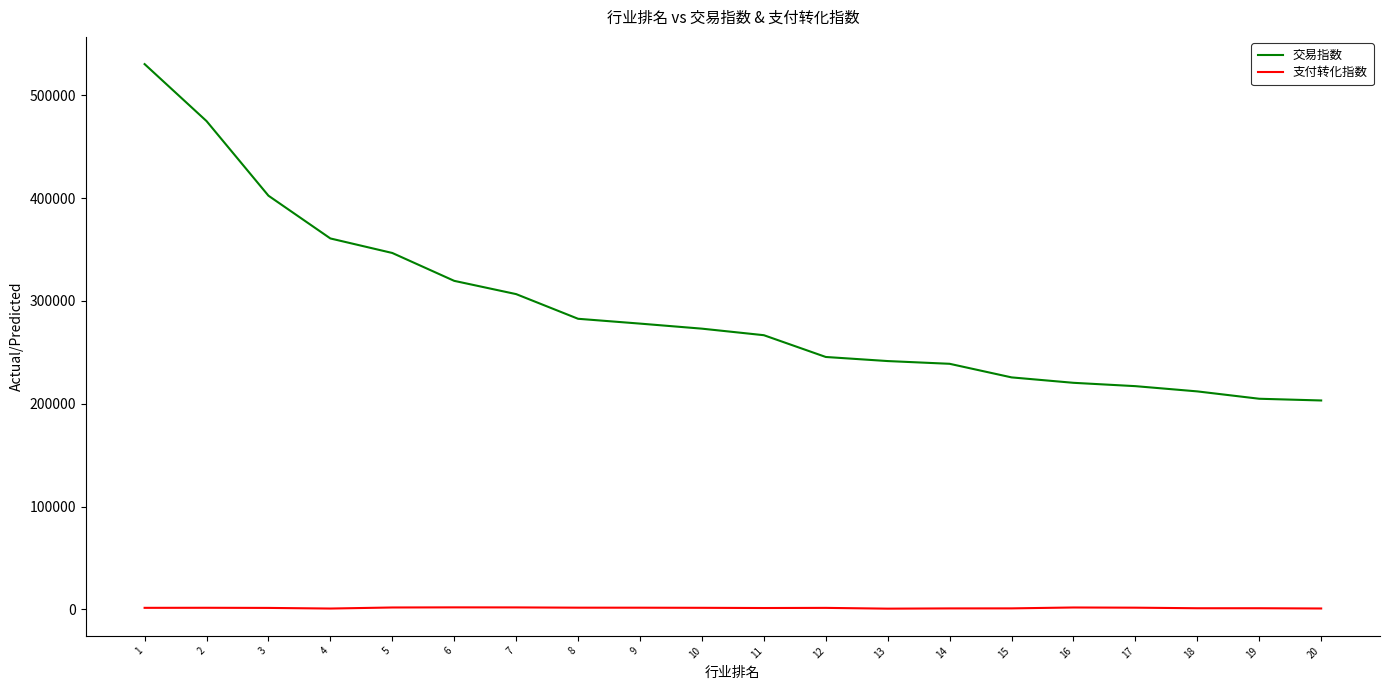

Which category has the highest value in the 交易指数 series?

1